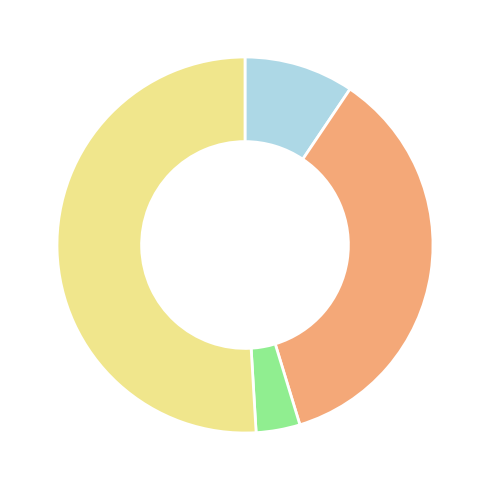

Is there any slice that represents more than half of the pie?

Yes